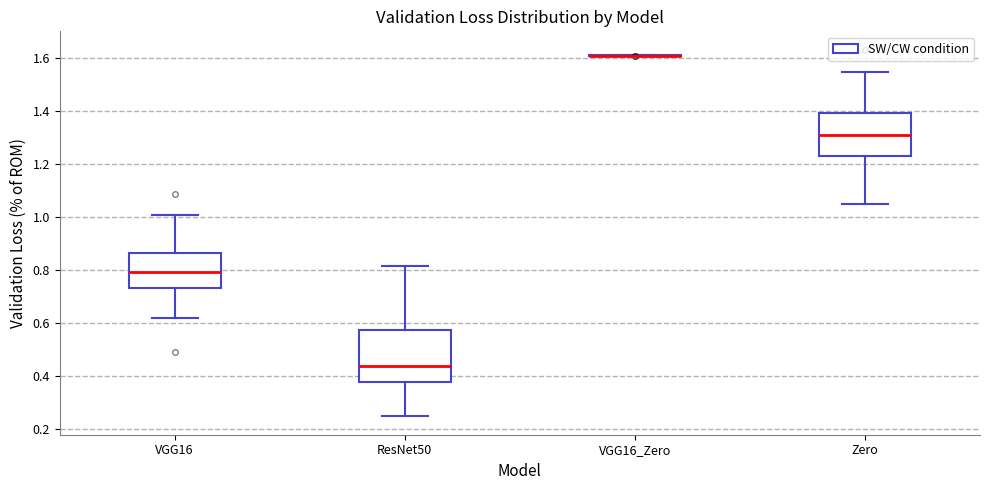

Reading left to right, transcribe this box plot: for each box, give where its median line is, the range the box spans, and where its two whiskers end, as read against the y-axis. The values are not printed on the chart, so give them approximately, as read against the axis.

VGG16: median 0.80, box 0.74 to 0.86, whiskers 0.62 to 1.00
ResNet50: median 0.44, box 0.38 to 0.58, whiskers 0.24 to 0.82
VGG16_Zero: box collapsed to a line at 1.60, whiskers 1.60 to 1.62
Zero: median 1.32, box 1.24 to 1.40, whiskers 1.06 to 1.54